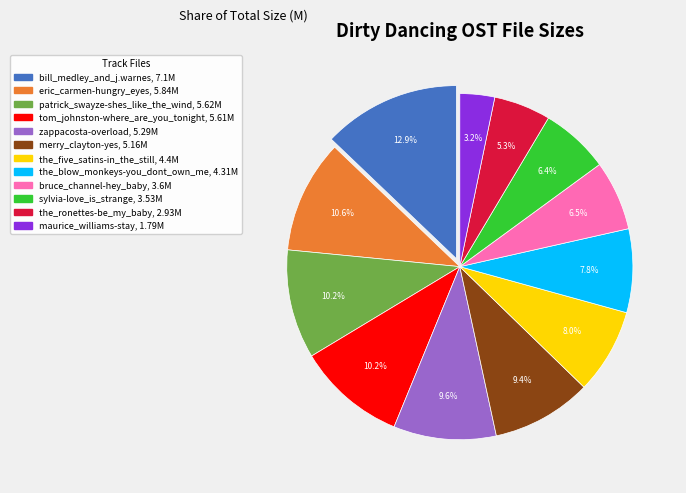

Combined, what portion of the pie is bill_medley_and_j.warnes and the_blow_monkeys-you_dont_own_me?

20.7%